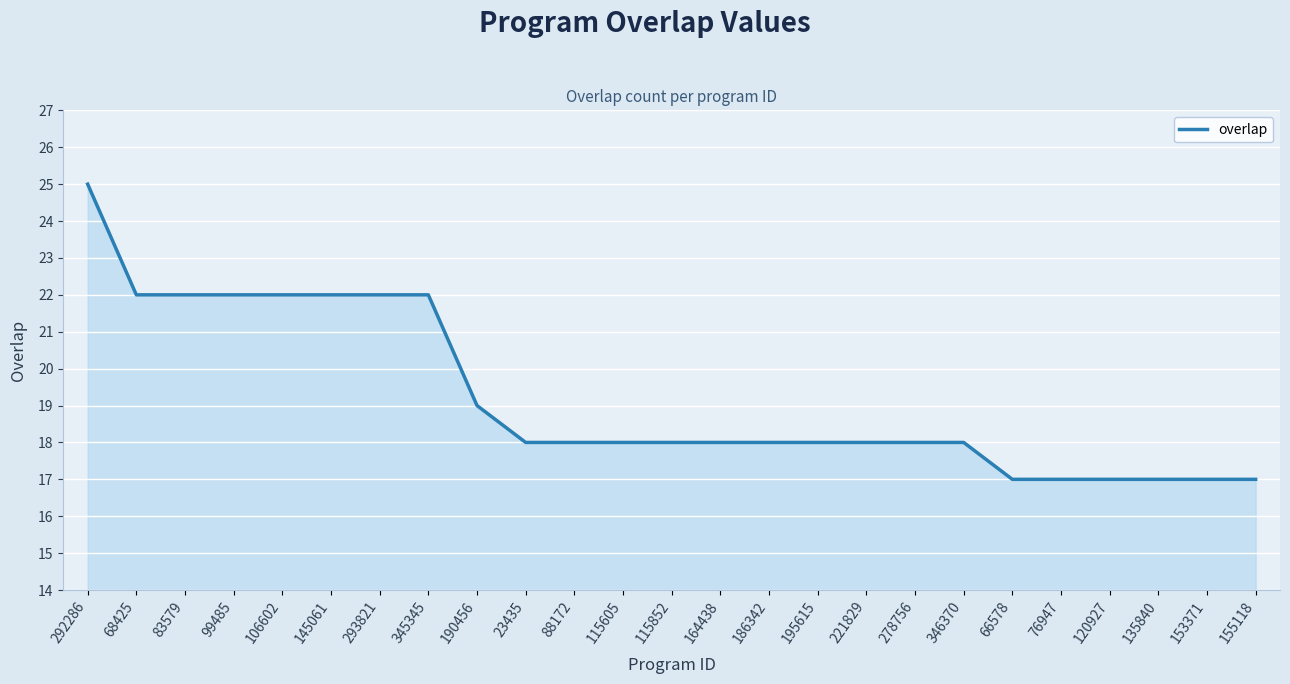

Reading left to right, extract all data points from this chart.

25	22	22	22	22	22	22	22	19	18	18	18	18	18	18	18	18	18	18	17	17	17	17	17	17